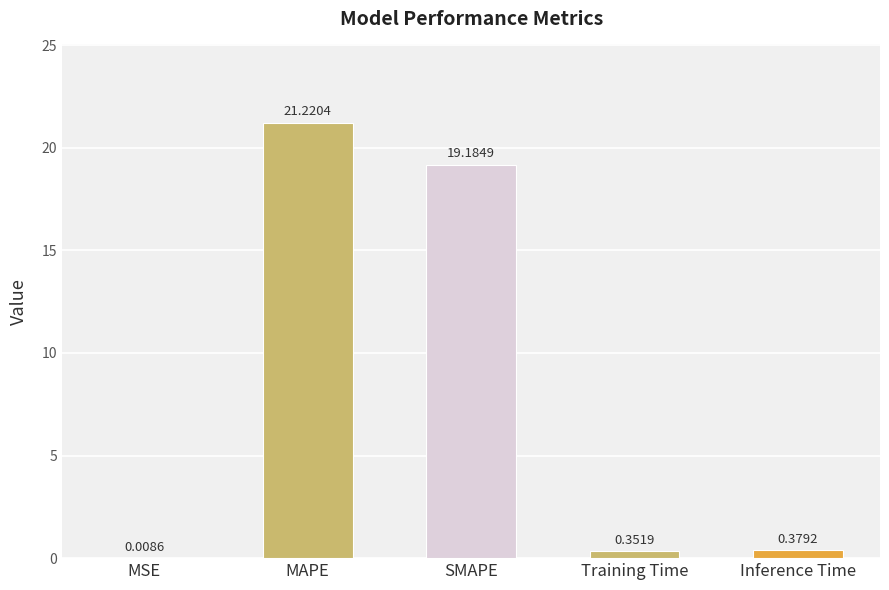

At which label is the value closest to 10?

SMAPE